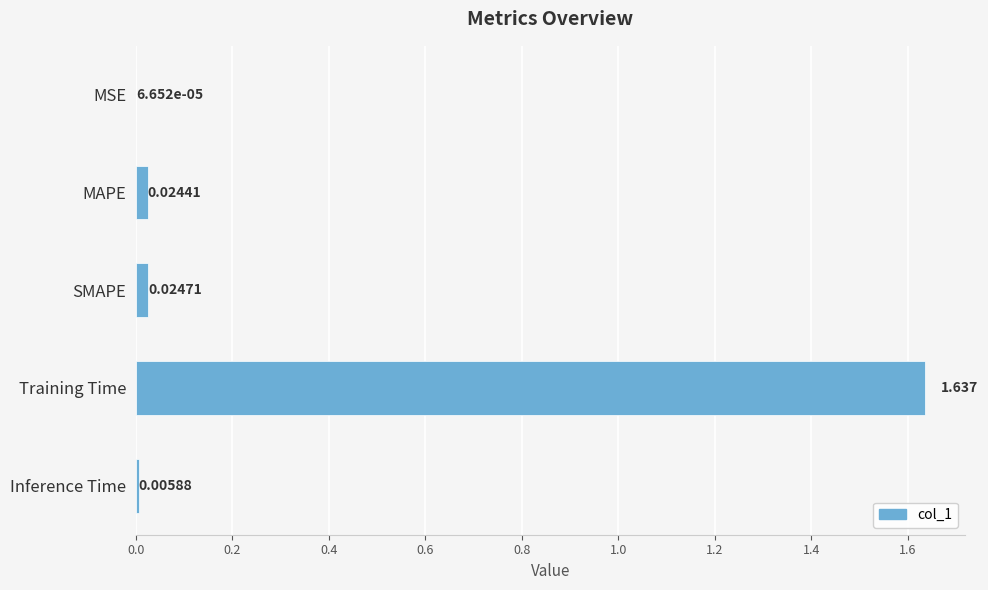

Where is the data nearest to the value 0?

MSE